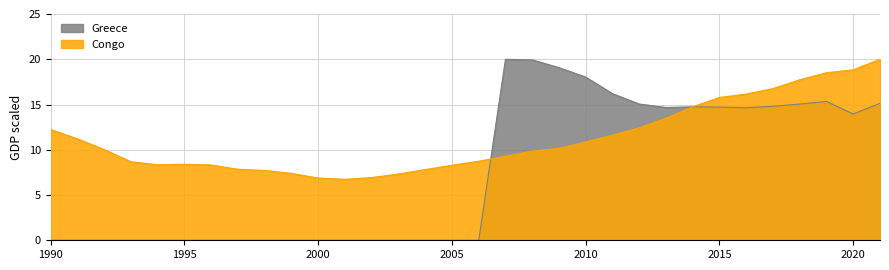

List the series in order of their overall mean, highest first.

Congo, Greece